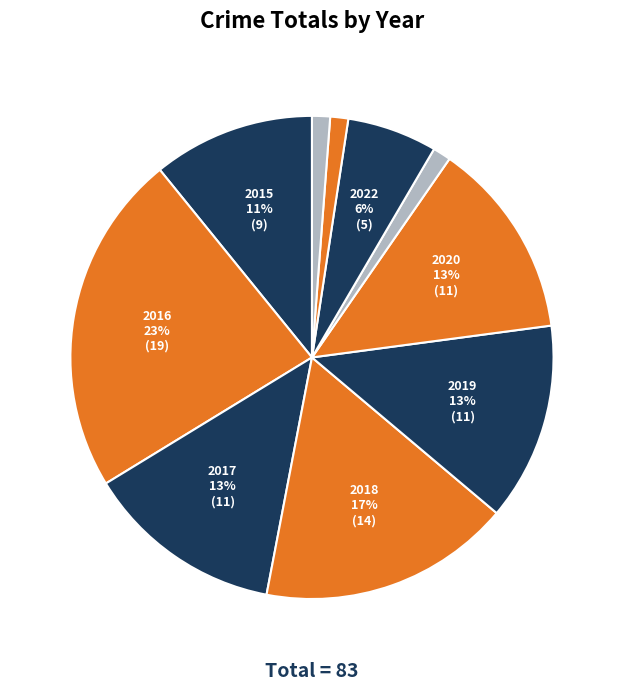

How many slices are in this pie chart?

10